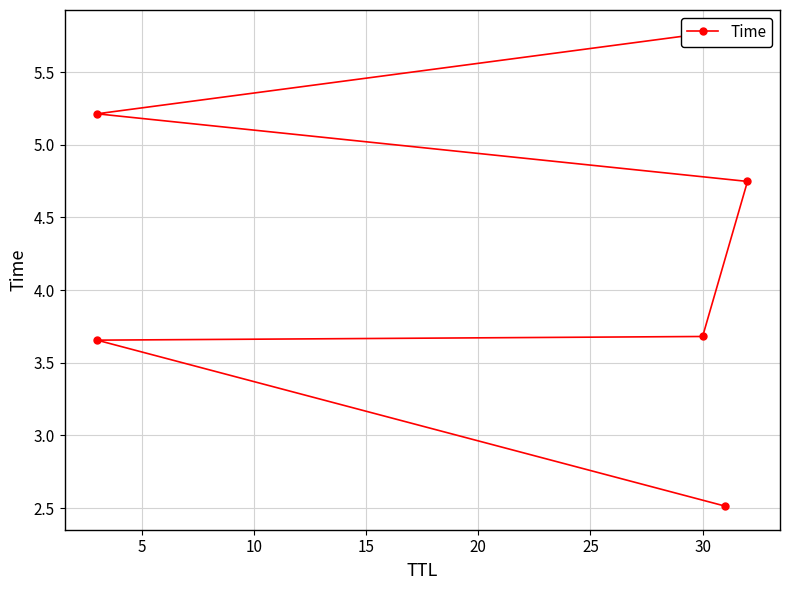

True or false: the data has more than 2 interior local peaks.

False